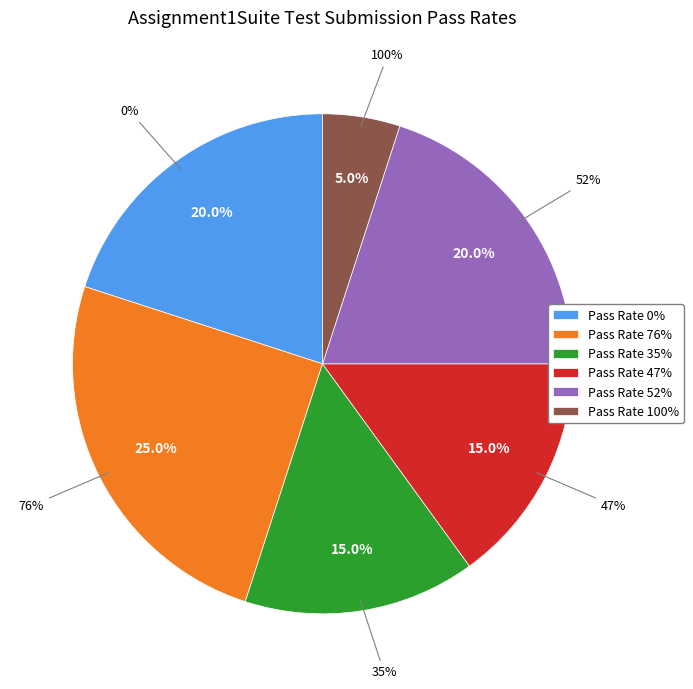

How many segments does this pie chart have?

6